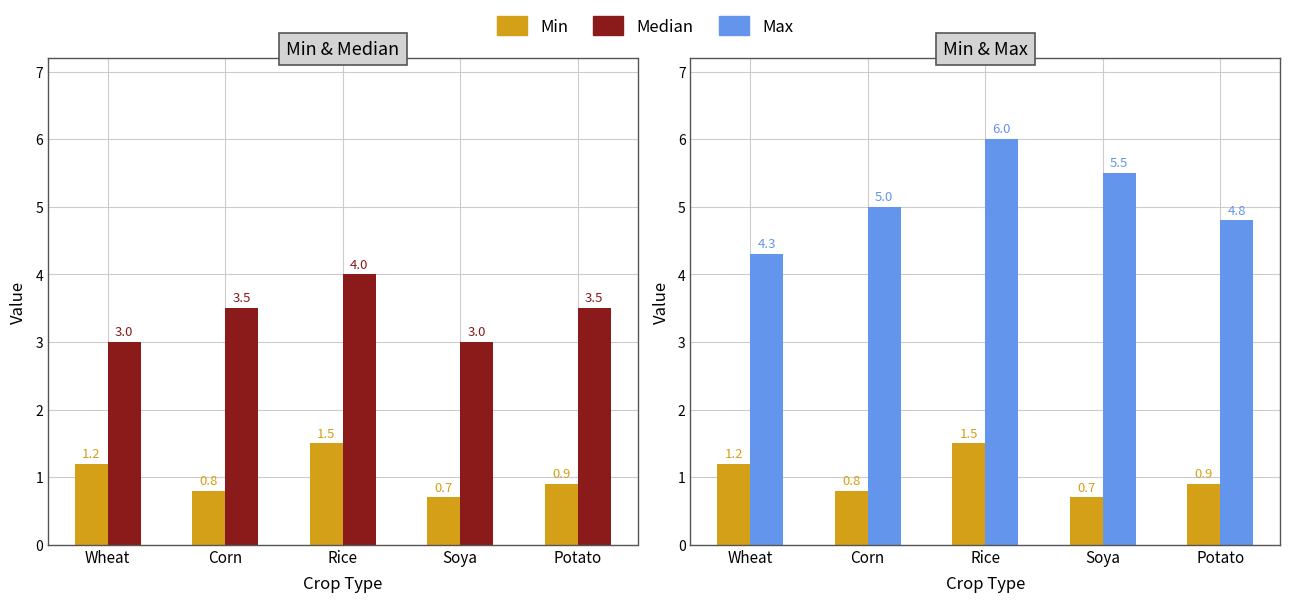

Which series has the largest total across all categories?

Max